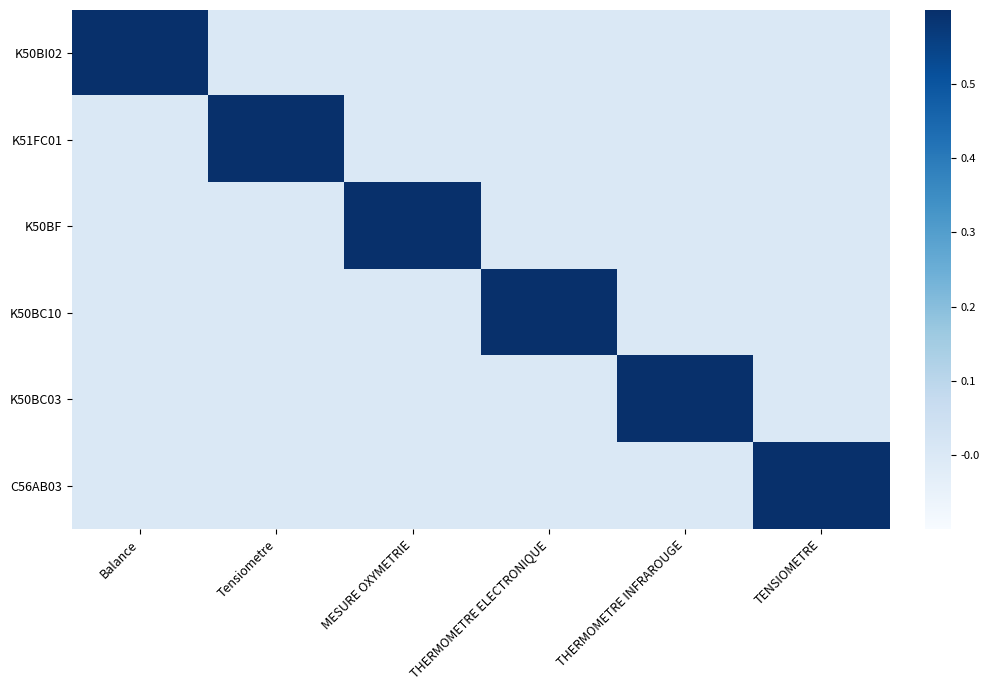

List the series in order of their peak value, lowest first.

K50BI02, K51FC01, K50BF, K50BC10, K50BC03, C56AB03